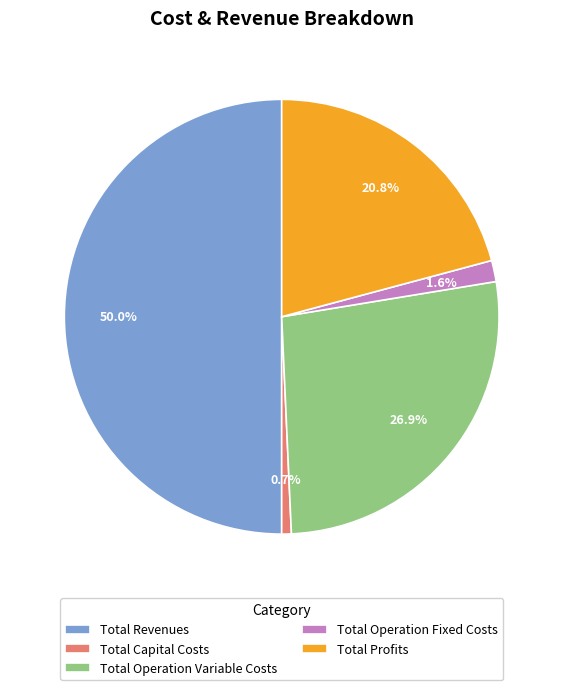

Which slice is the largest?

Total Revenues